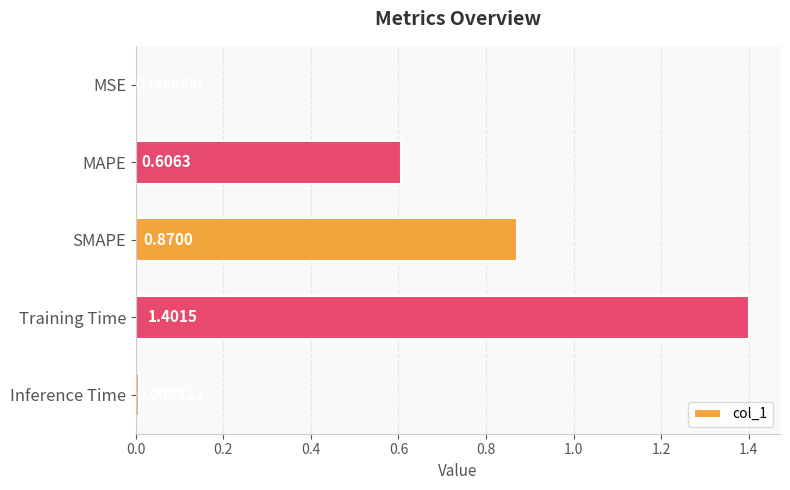

What is the sum of all values?

2.9